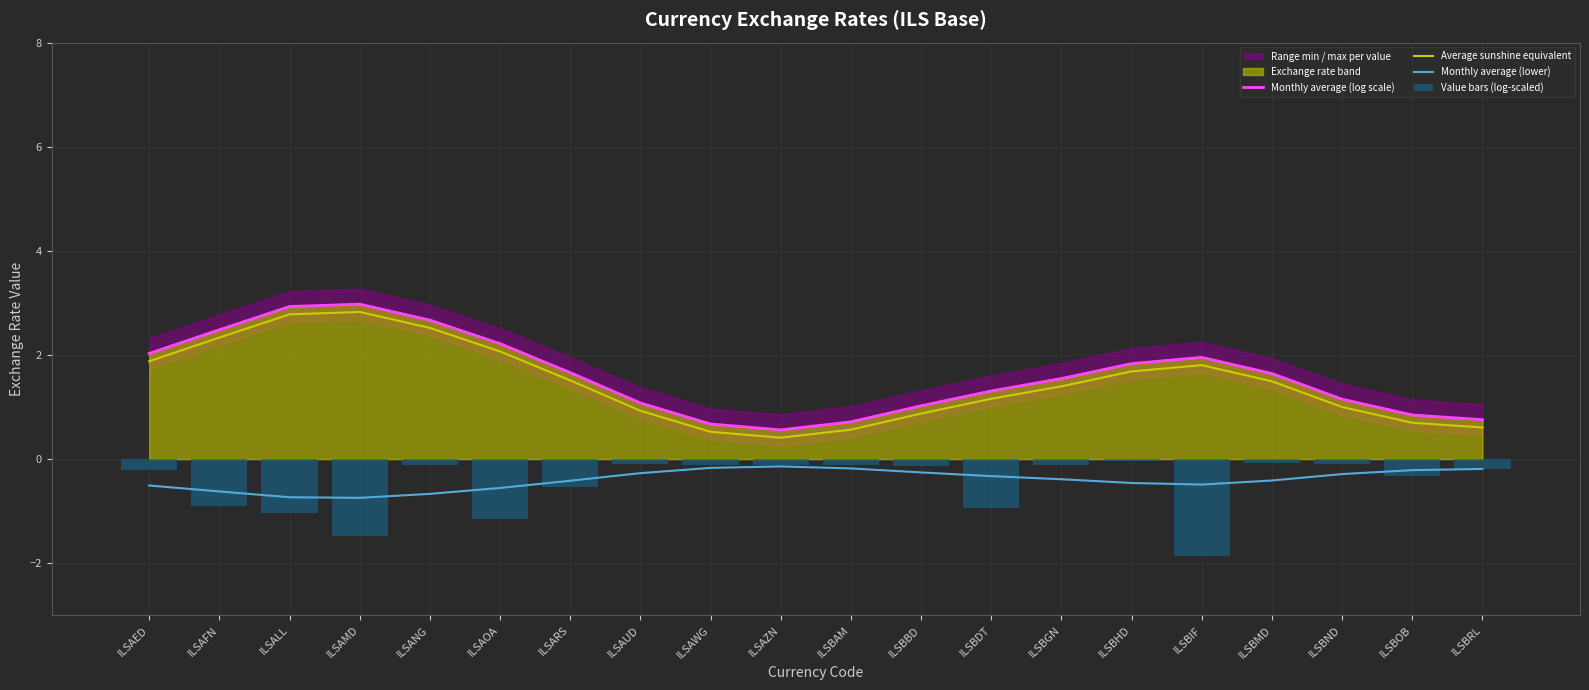

Are the bars grouped side by side (vs. stacked)?

Yes